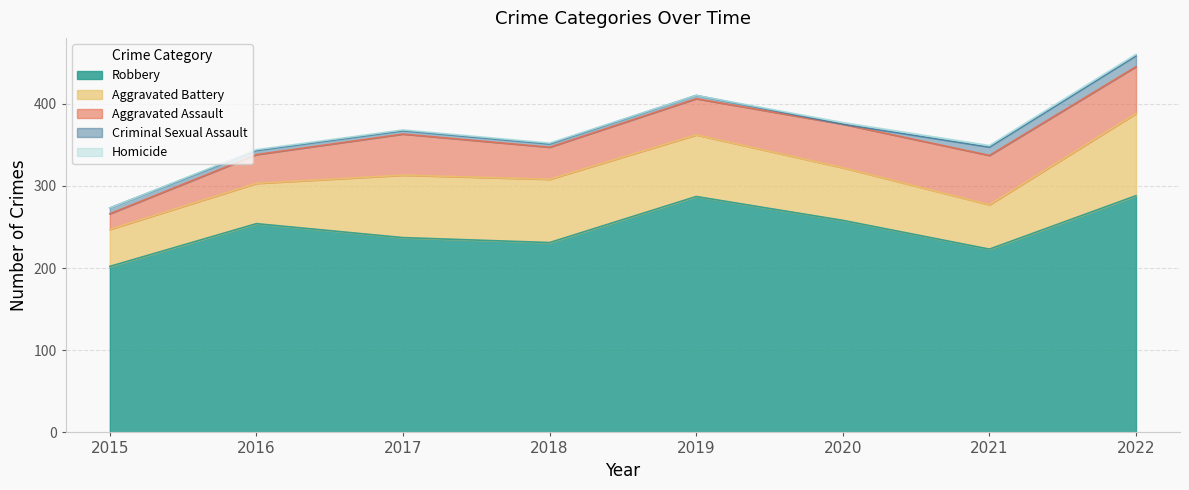

How many lines are shown in the chart?

5